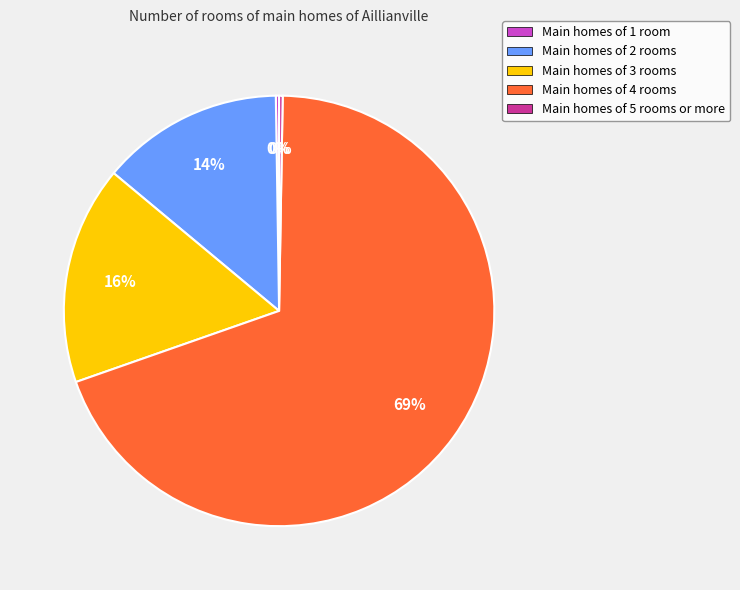

Does any single category account for the majority?

Yes